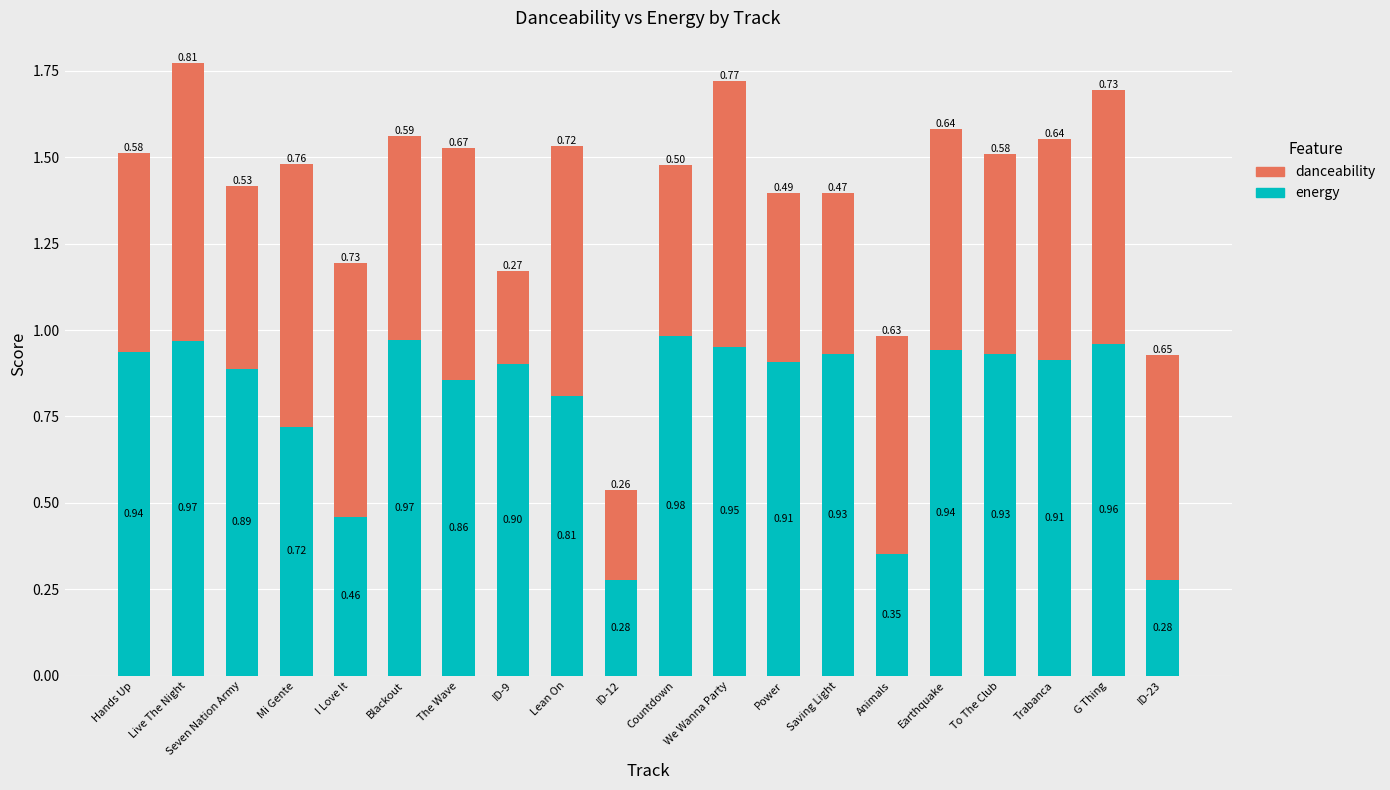

At which label does energy reach its peak?

Countdown